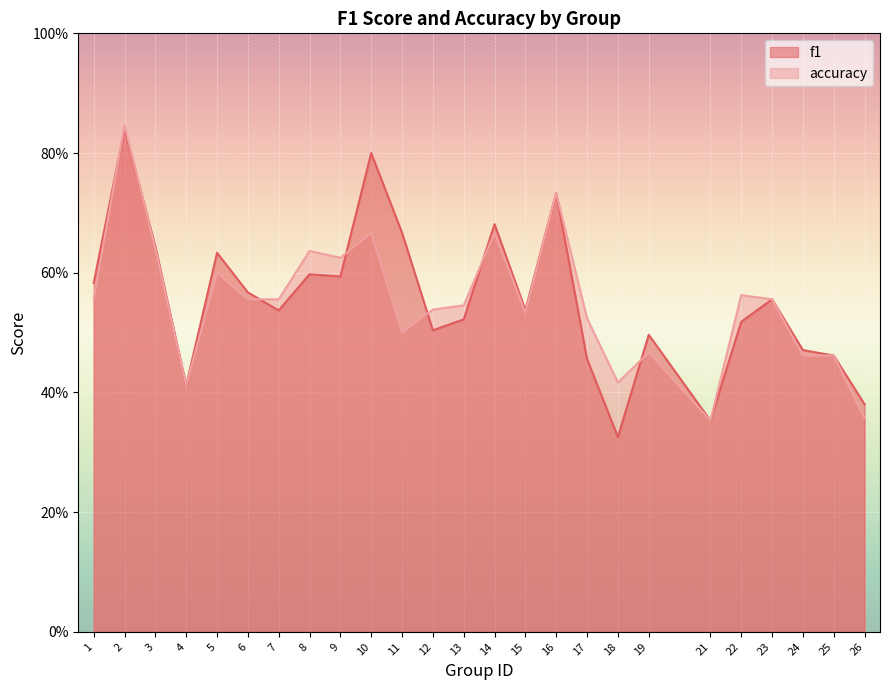

What is the value of the accuracy point at the 17th from the left?

0.5